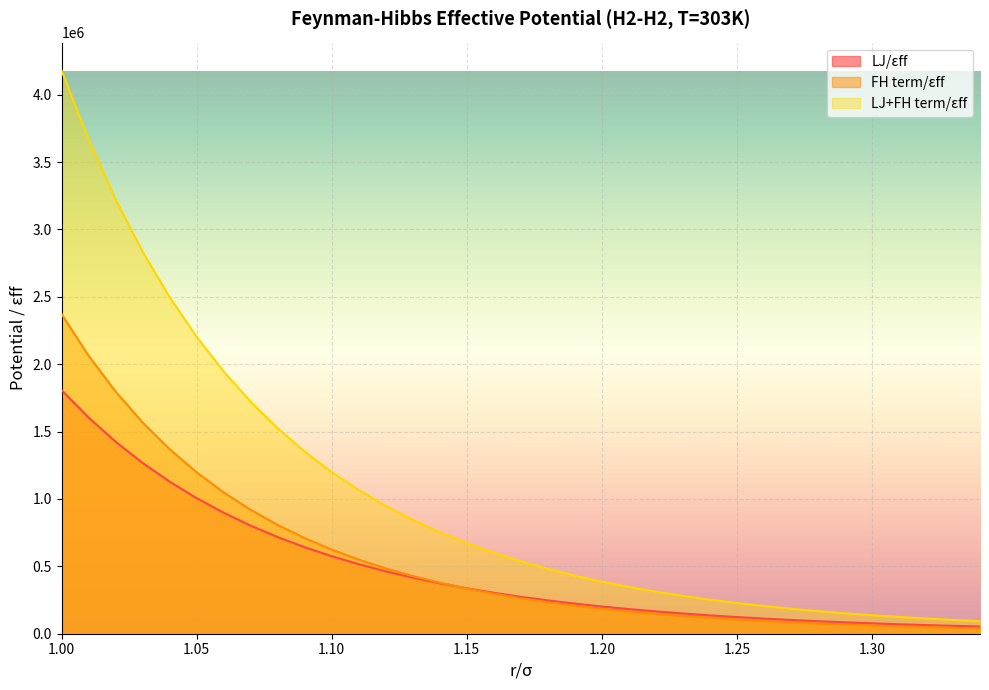

What is the value of the LJ/εff point at the 10th from the left?

641738.8